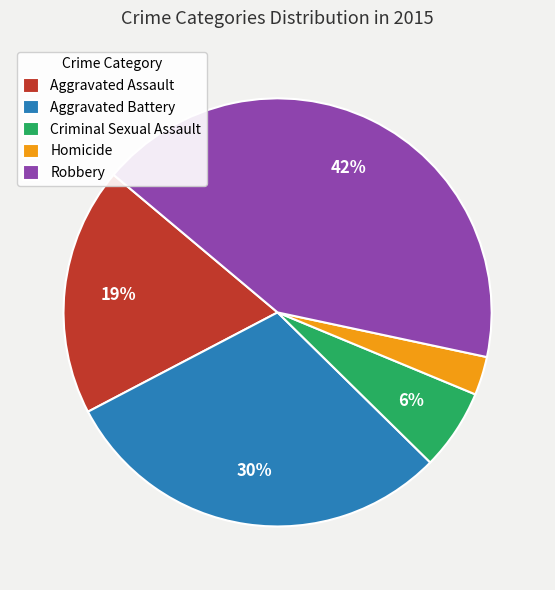

Count the number of slices in the pie.

5